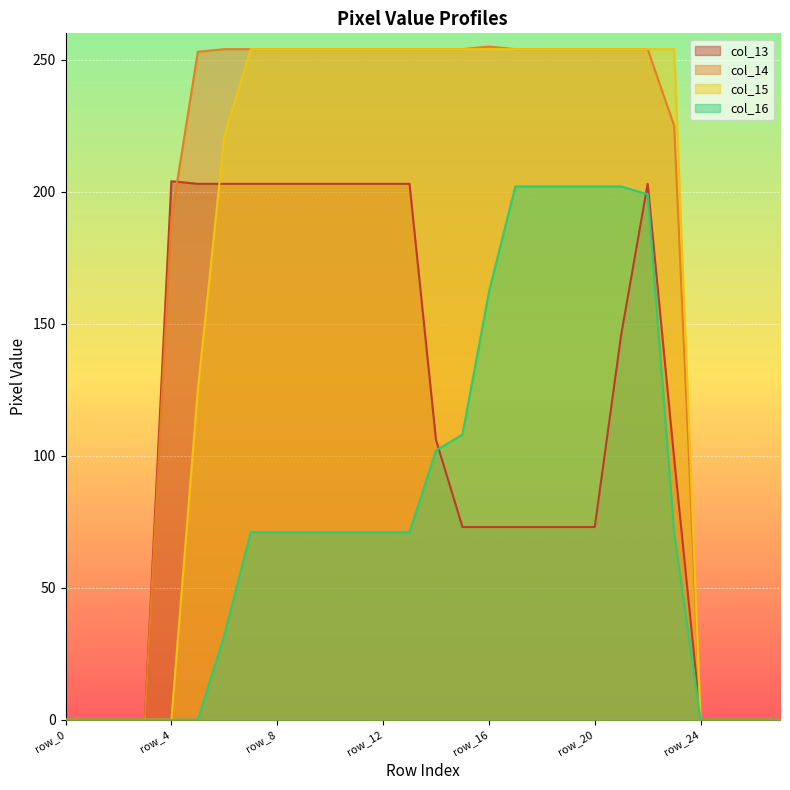

Does the chart display data point markers on the line(s)?

No